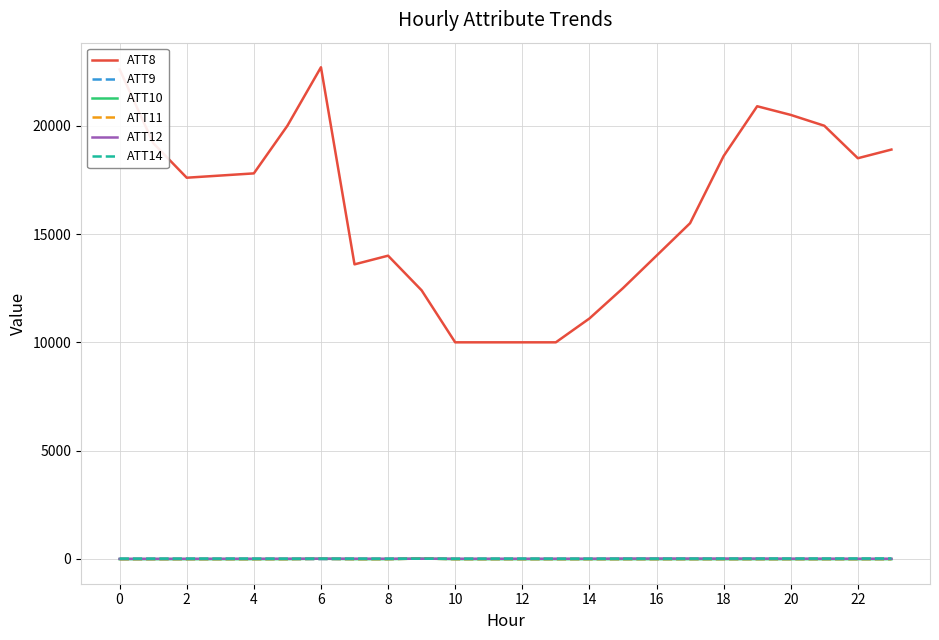

Is this an area chart (filled region under the line)?

No